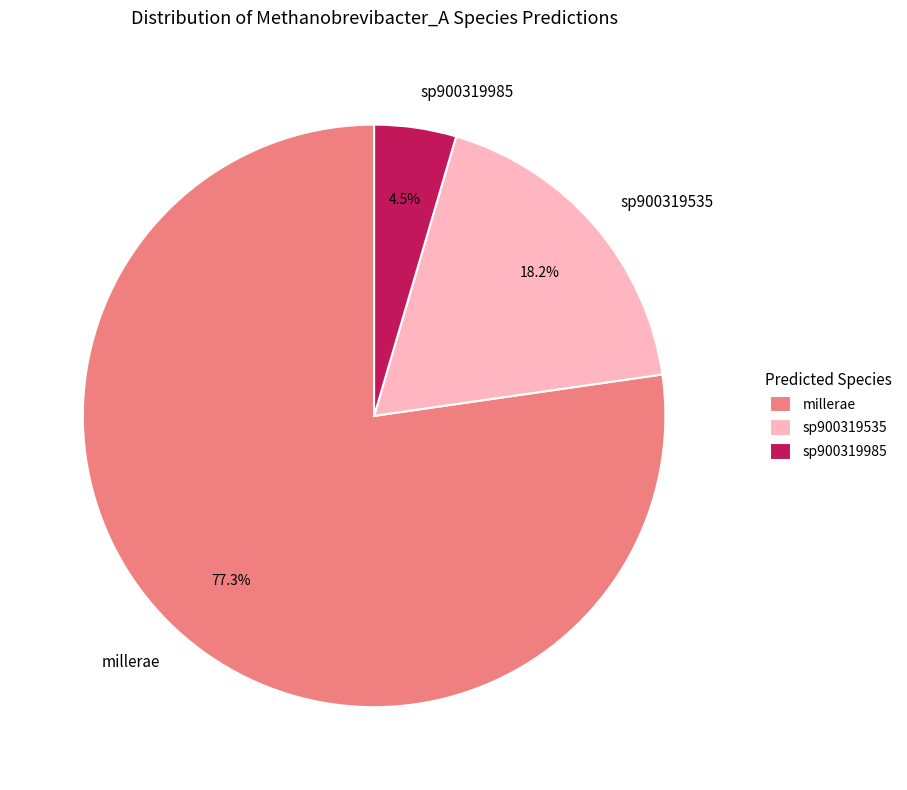

Is the sum of sp900319985 and millerae greater than half?

Yes